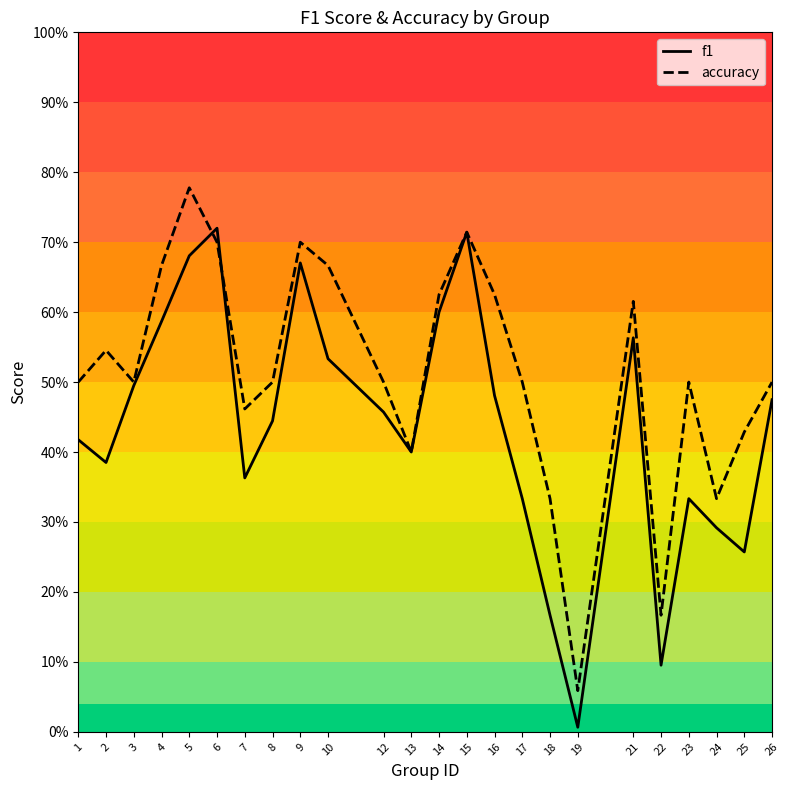

How many distinct data groups are displayed?

2